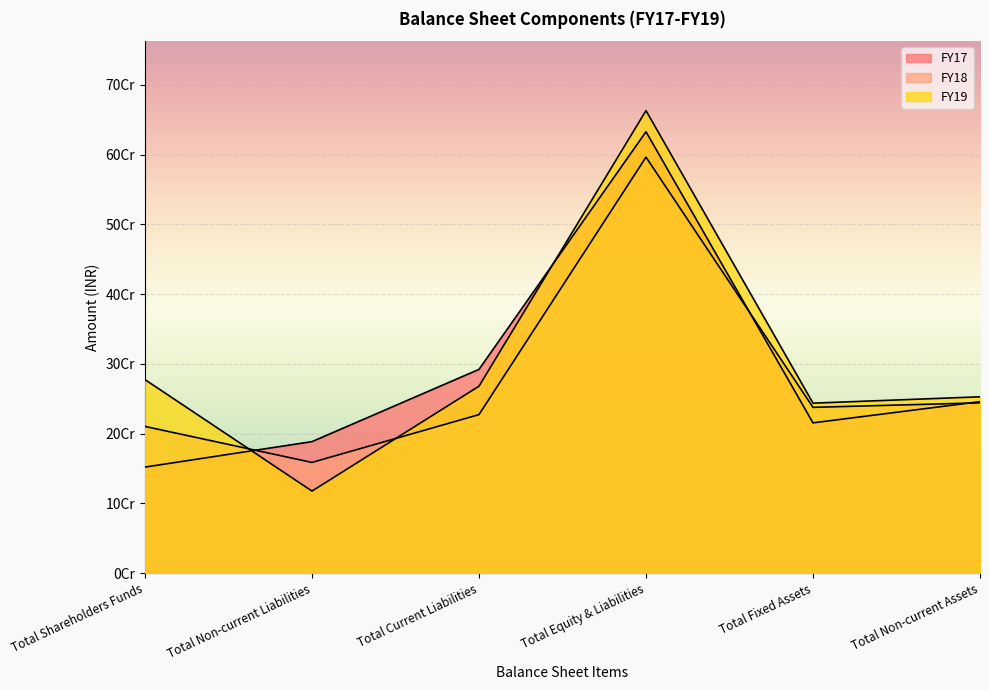

Reading left to right, list all the values displayed in this chart.

FY17: 152054240	188575118	292137673	632767031	215469971	245856009
FY18: 210335326	158741615	227296143	596373084	237707008	244180978
FY19: 277460690	117670658	268004556	663135904	243719282	252808554